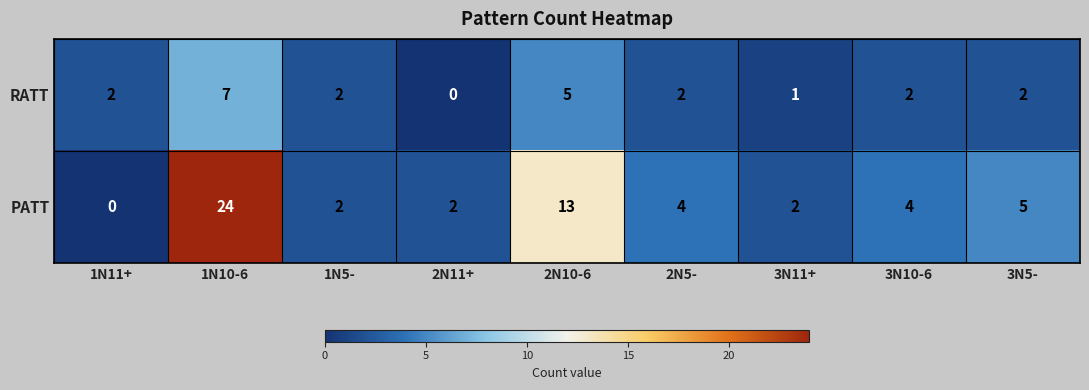

Rank the series by their maximum value, from highest to lowest.

PATT, RATT